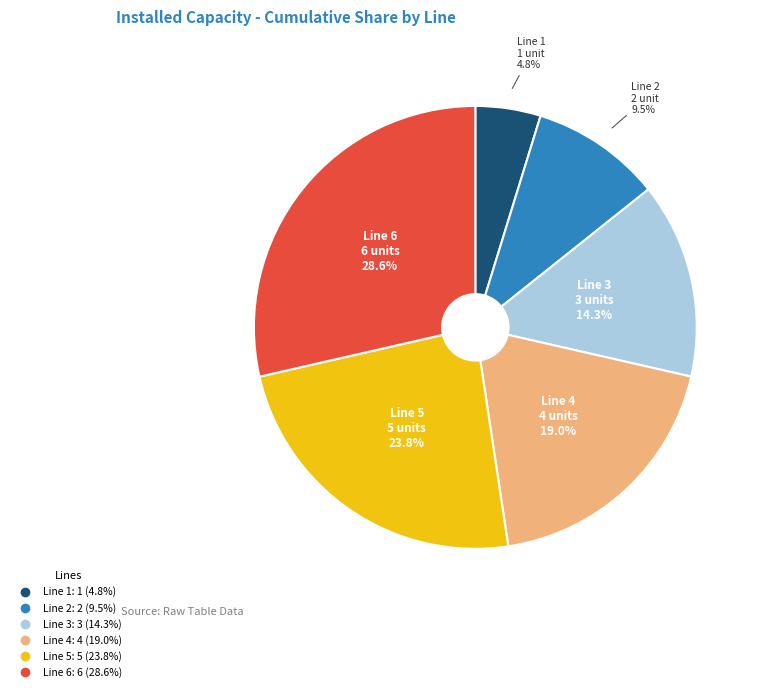

How much of the chart is everything except Line 2?

90.5%